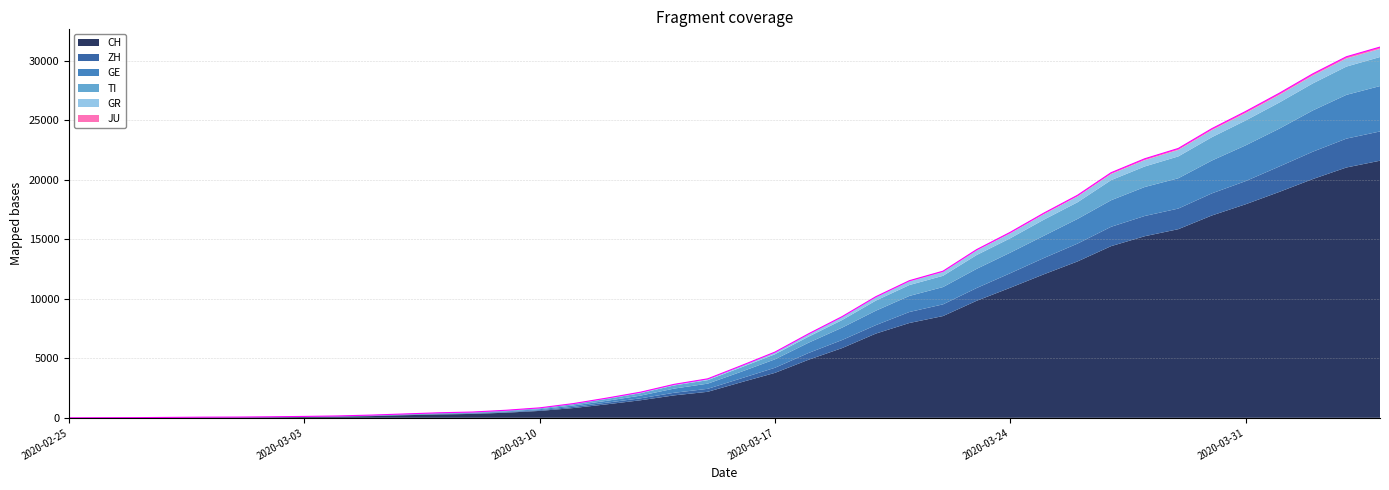

What is the difference between the second highest and second lowest values in the CH series?

21043